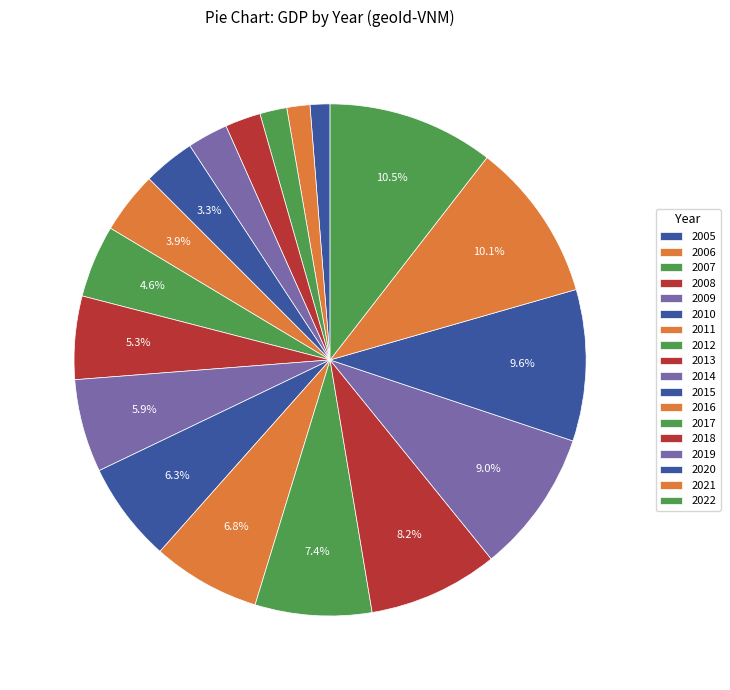

To the nearest percent, what is the difference between the 2014 and 2010 slice percentages?

3%